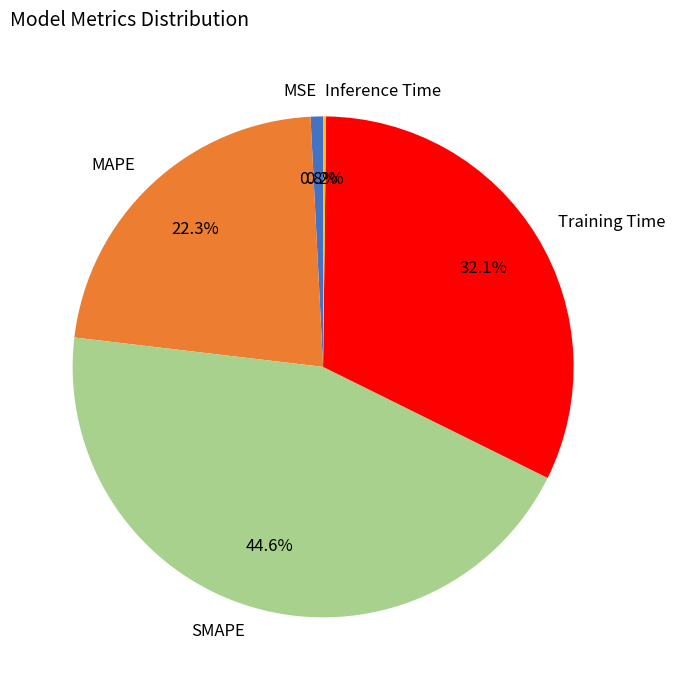

What is the total percentage of MSE and SMAPE?

45.4%